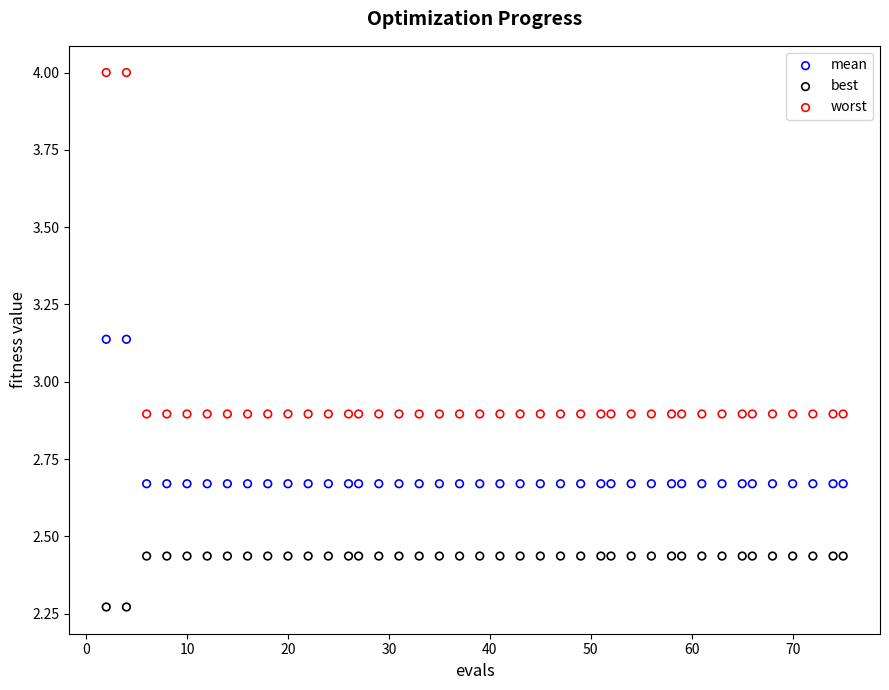

What are all the series names shown in the legend?

mean, best, worst